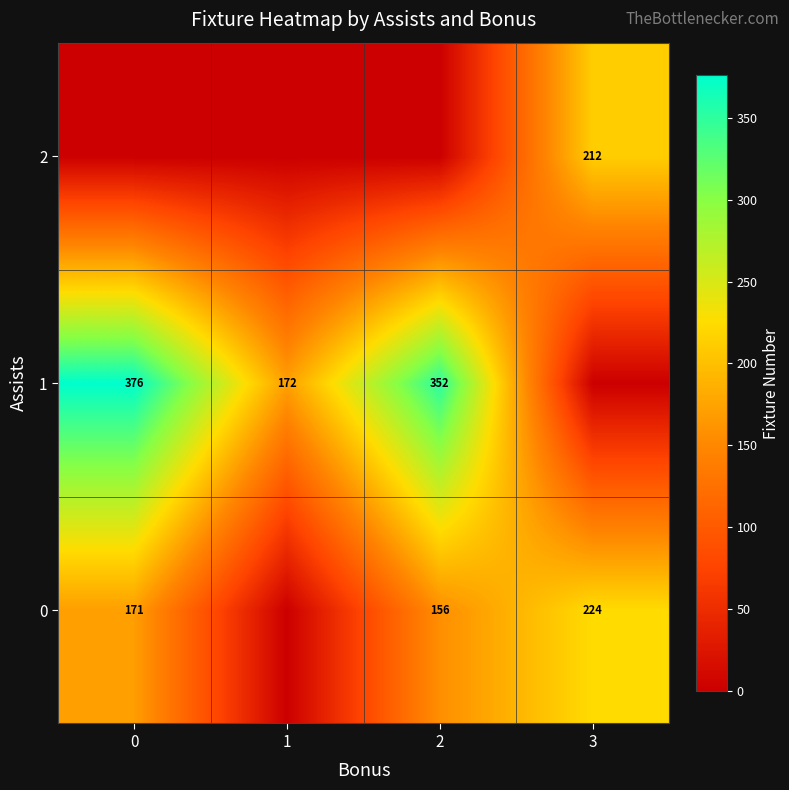

Is it true that 0 equals 36 at 0?

False